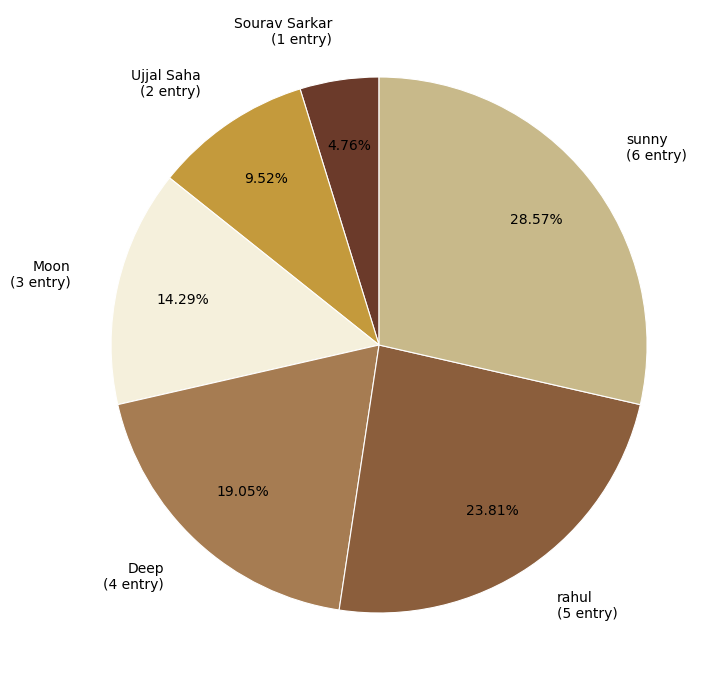

To the nearest percent, what portion does Ujjal Saha represent?

10%